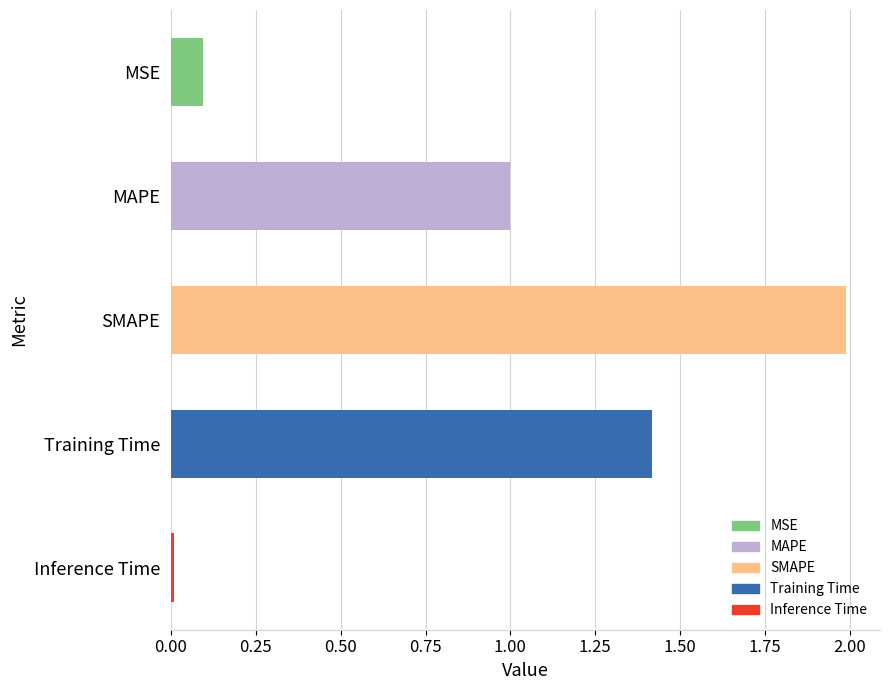

Rank the categories by value from lowest to highest.

Inference Time, MSE, MAPE, Training Time, SMAPE